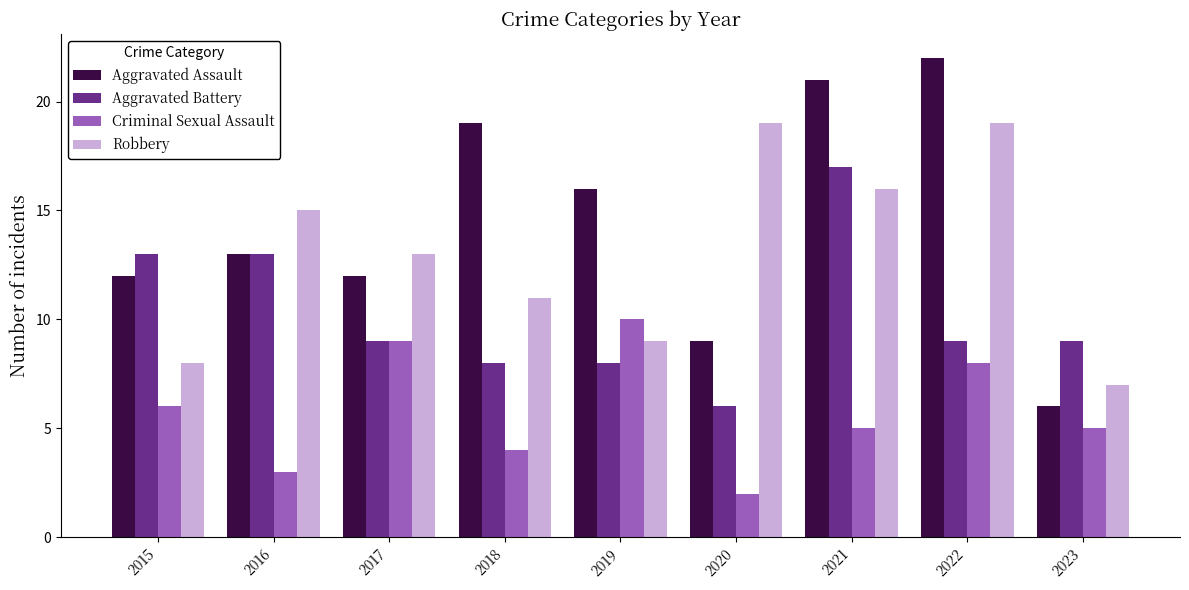

At how many categories does at least one series exceed 18?

4